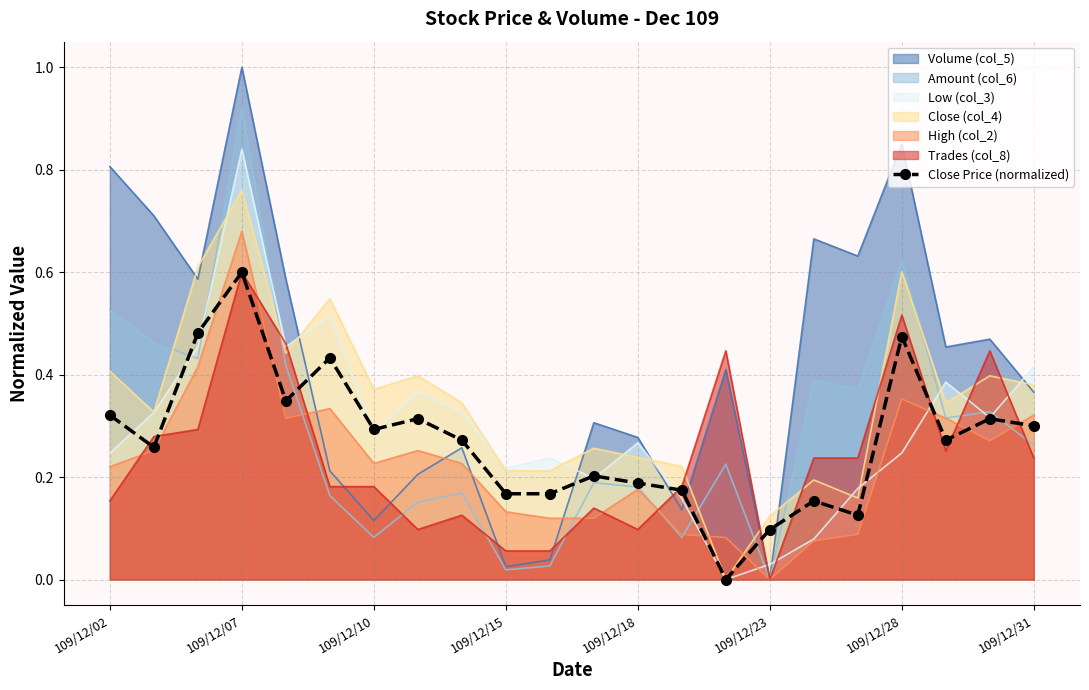

What is the highest value of the Volume (col_5) series?

1.0